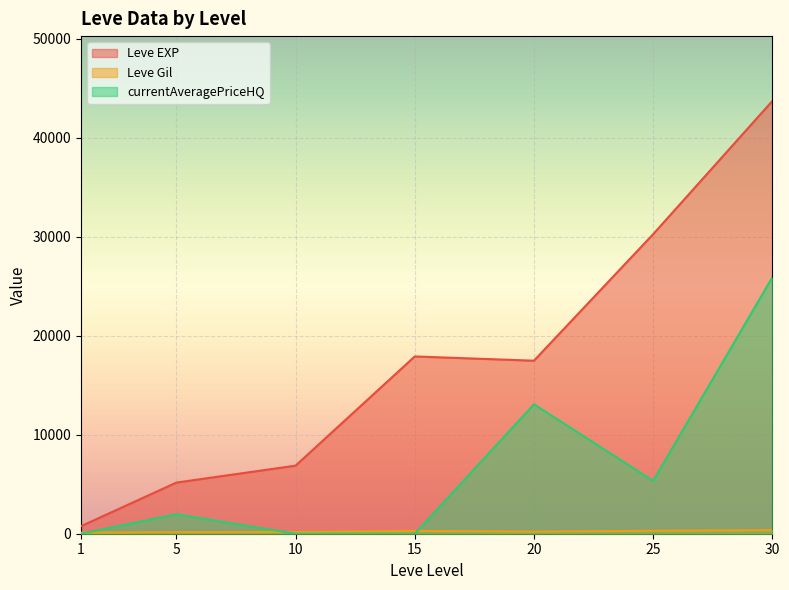

What is the greatest value displayed?

43730.0